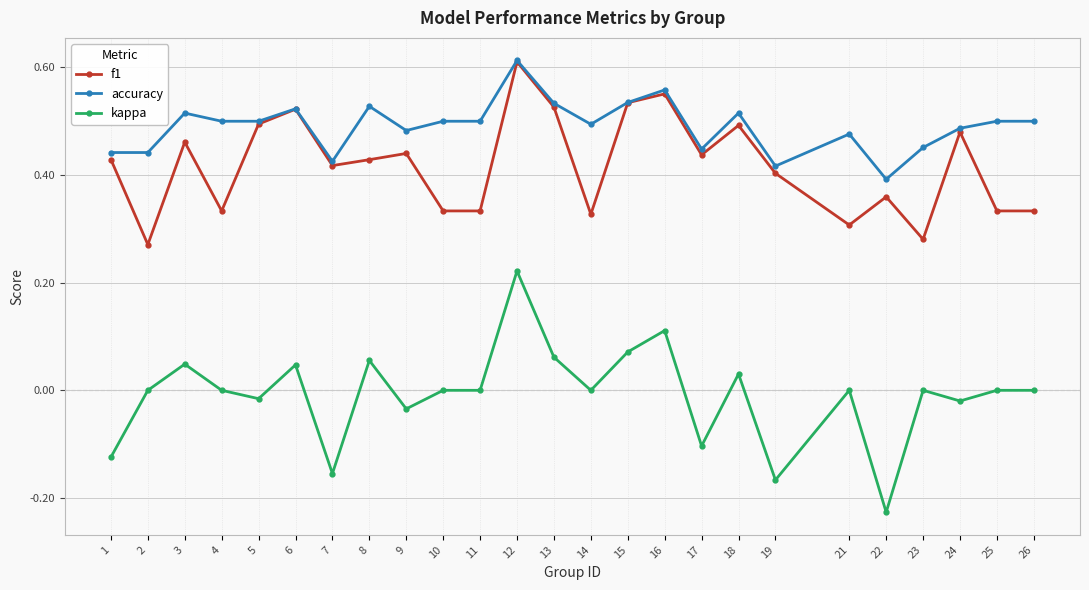

Does the chart have visible grid lines?

Yes